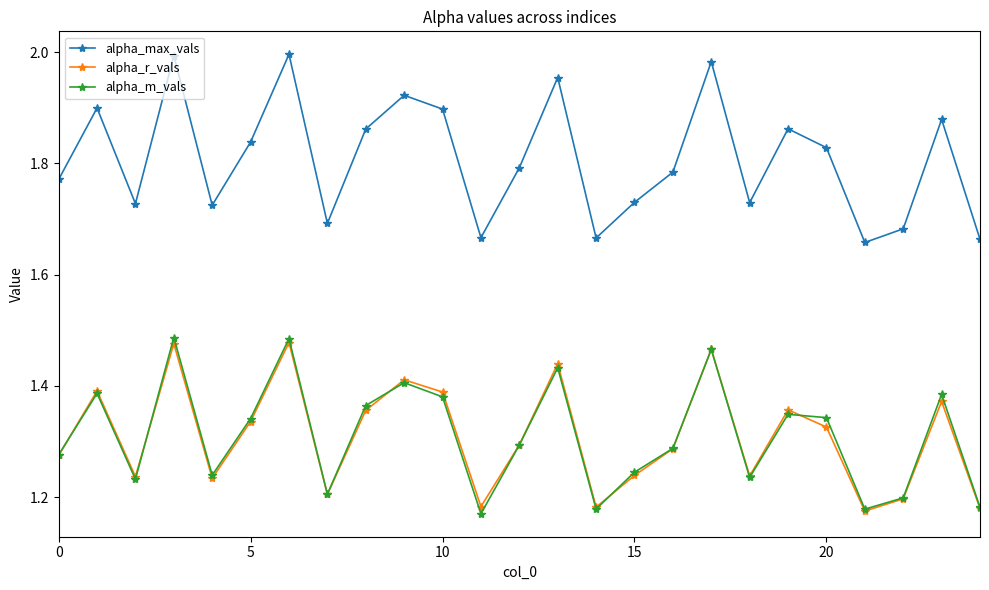

True or false: alpha_max_vals and alpha_m_vals intersect in this chart.

False